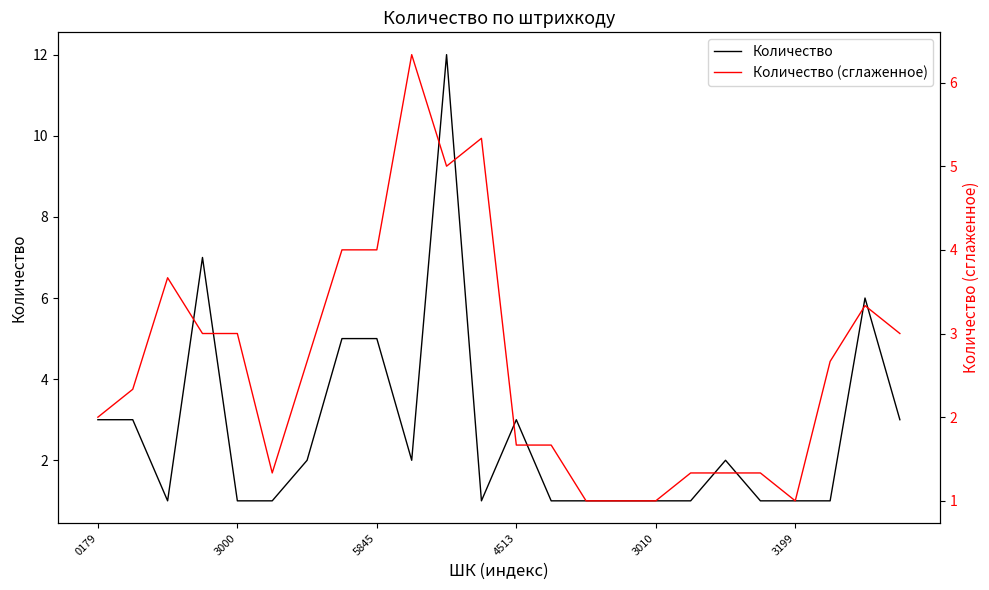

The value of Количество (сглаженное) at 9 is 6.3. True or false?

True